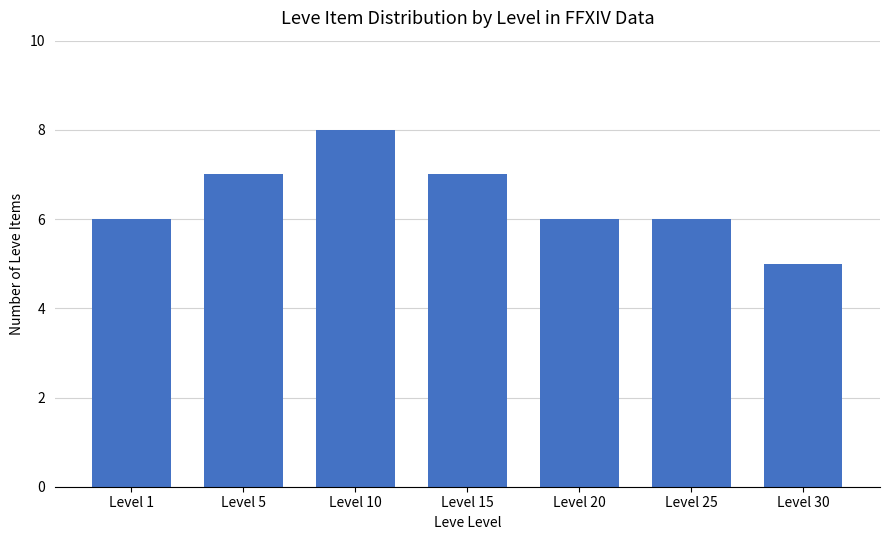

What is the change in value from Level 5 to Level 30?

-2